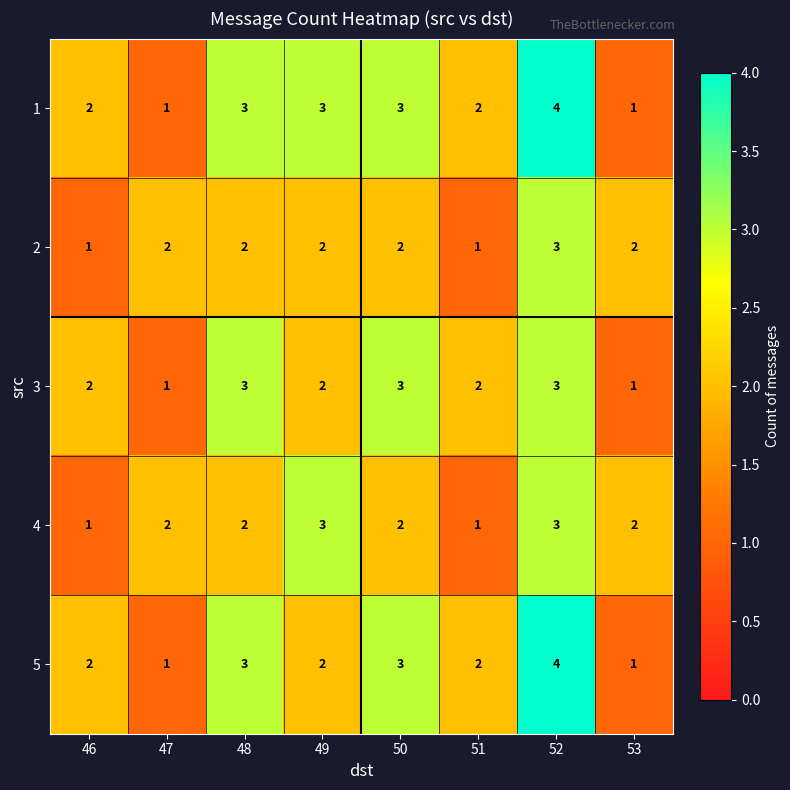

What is the sum of the 2 values at 52 and 48?

5